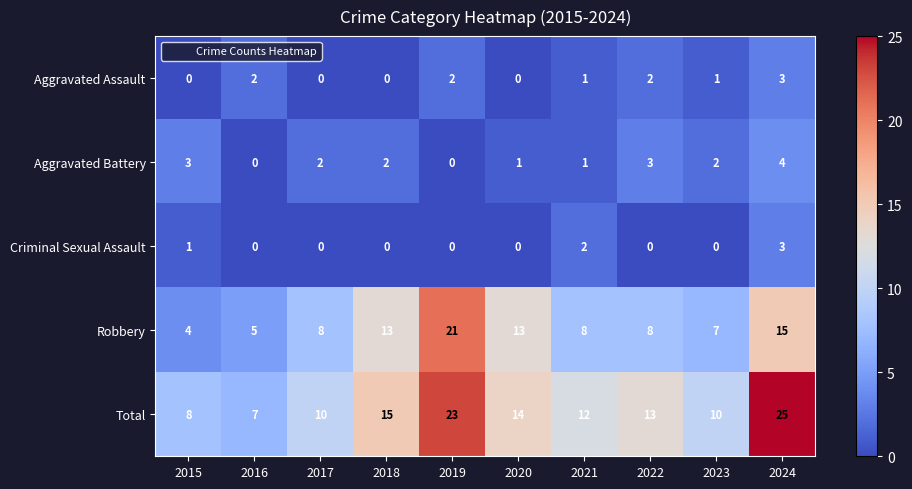

What is the difference between the maximum and minimum values in the Robbery series?

17